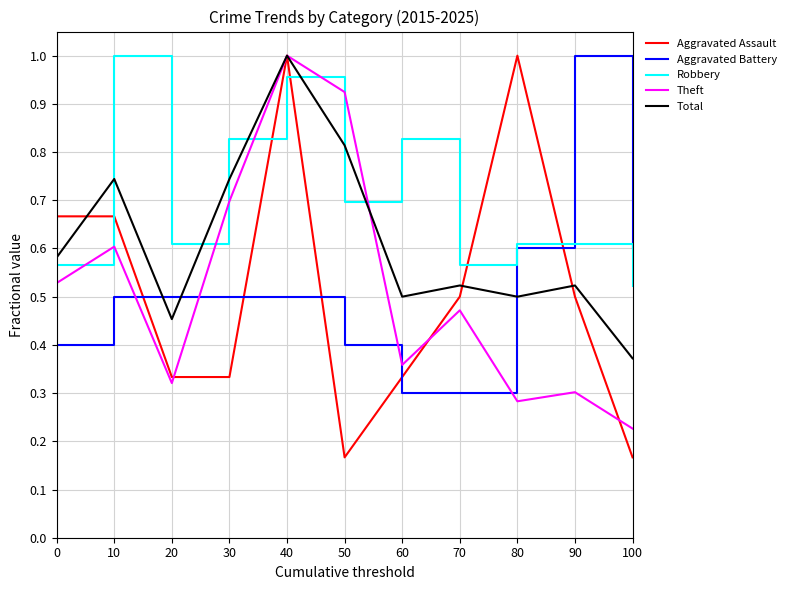

True or false: Robbery has more than 0 interior local peaks.

True